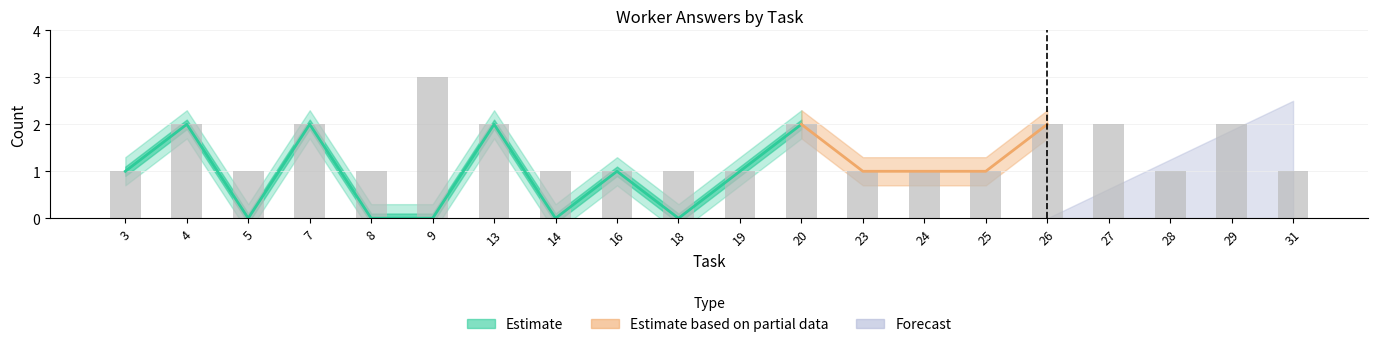

Rank the categories by value from highest to lowest.

9, 4, 7, 13, 20, 26, 27, 29, 3, 5, 8, 14, 16, 18, 19, 23, 24, 25, 28, 31